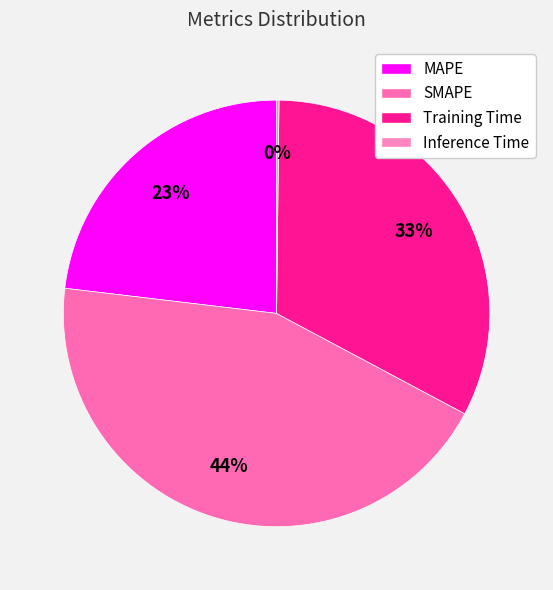

Between Training Time and Inference Time, which is larger?

Training Time